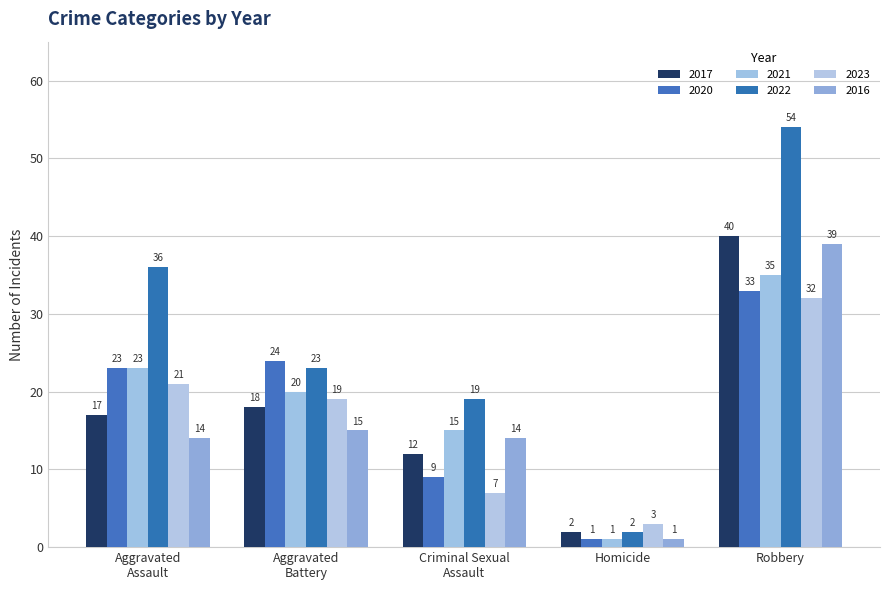

Does the chart contain any negative values?

No